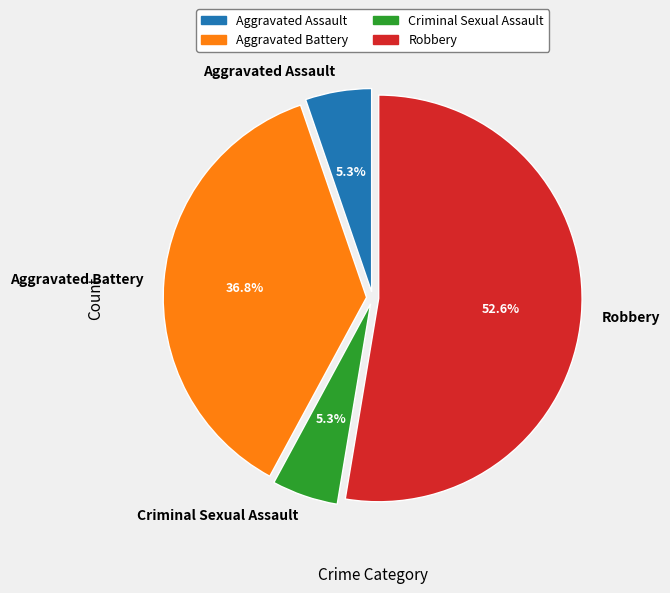

Count the number of slices in the pie.

4